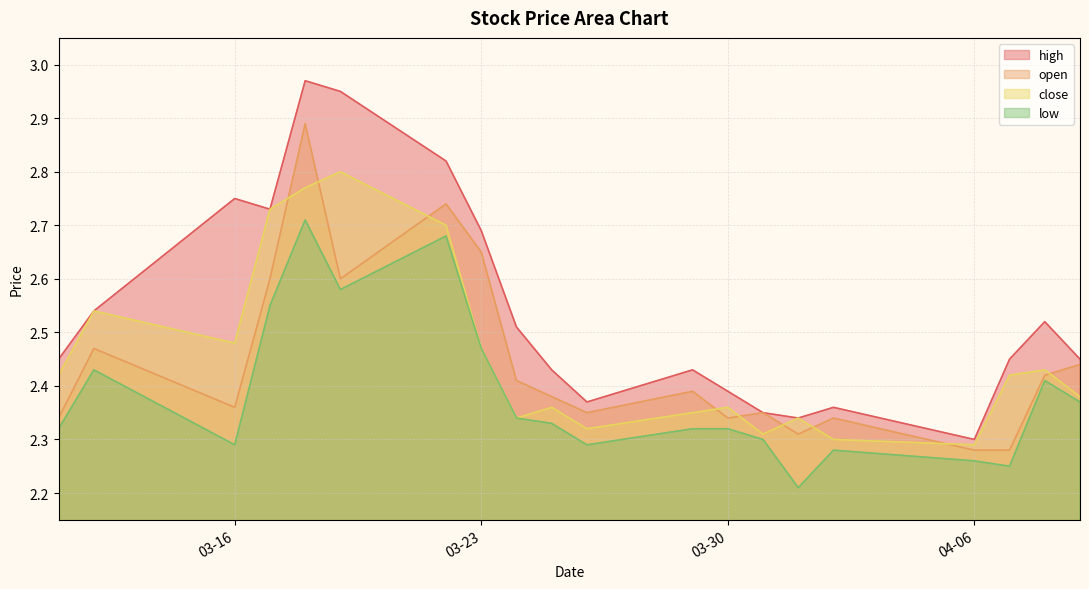

At which label does close reach its minimum?

04-06